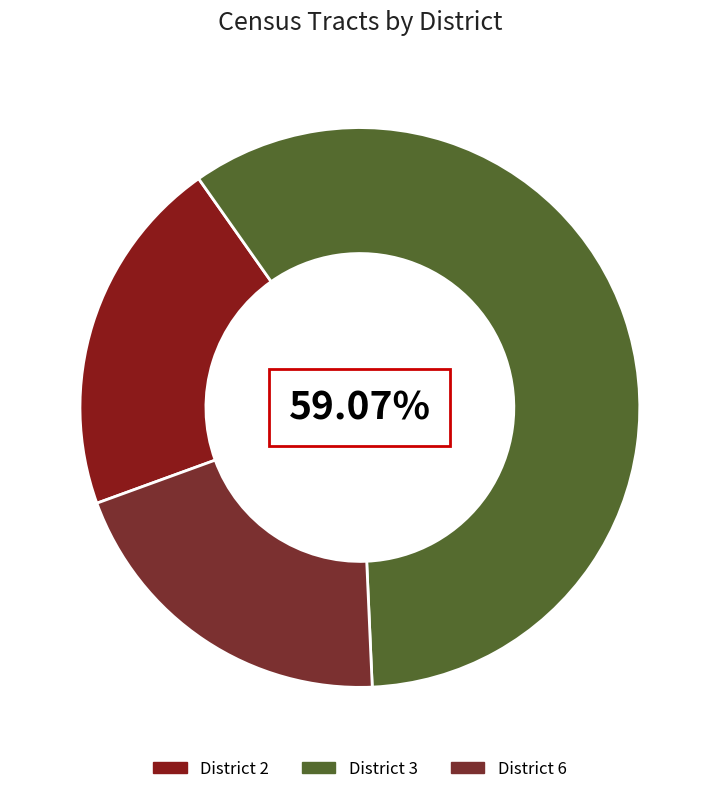

To the nearest percent, what is the average slice percentage?

33%